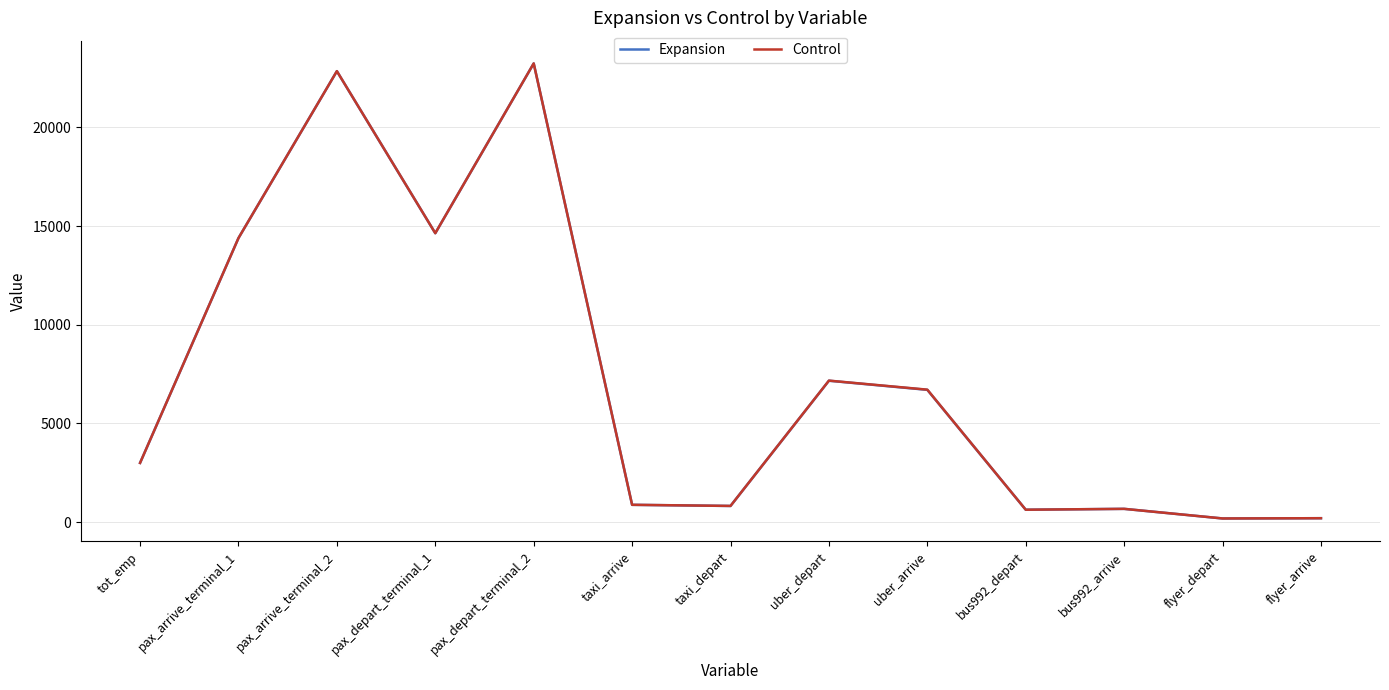

Does the chart display data point markers on the line(s)?

No